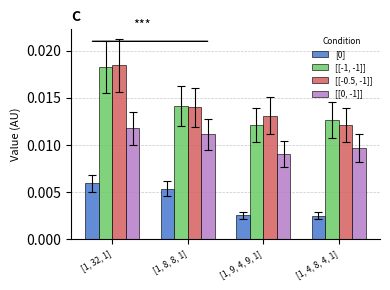

Is the value of [[-1, -1]] at [1, 4, 8, 4, 1] greater than the value of [[0, -1]] at [1, 32, 1]?

Yes